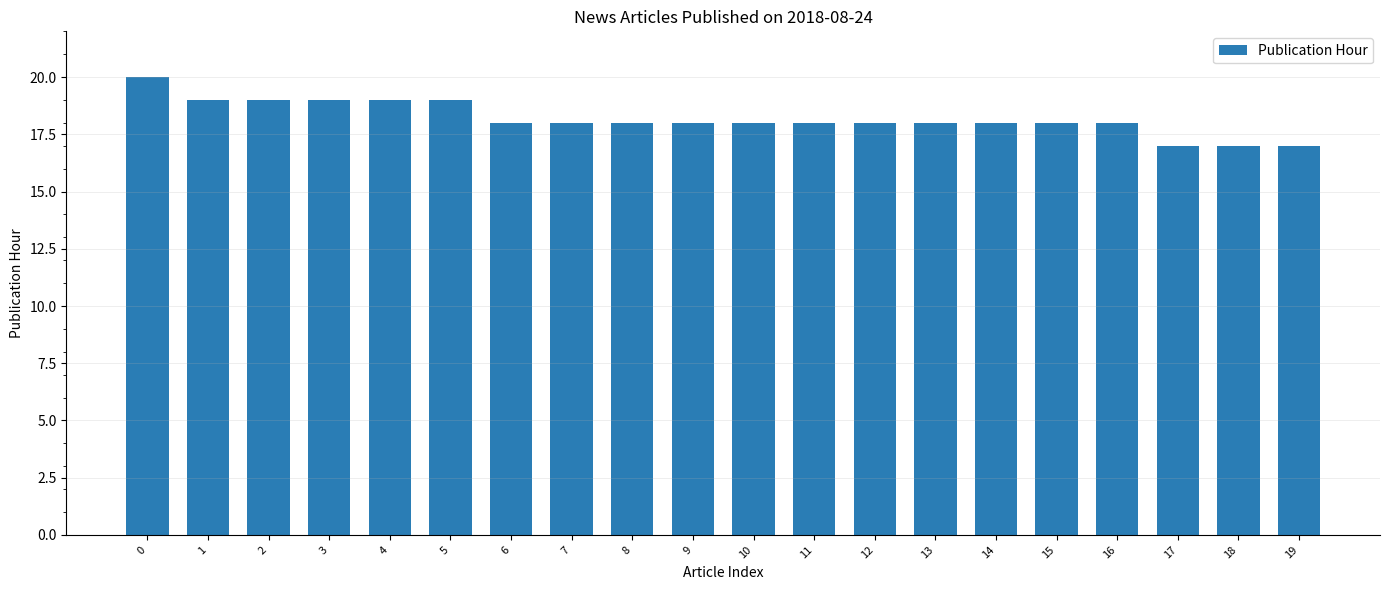

Between 3 and 10, which is larger?

3